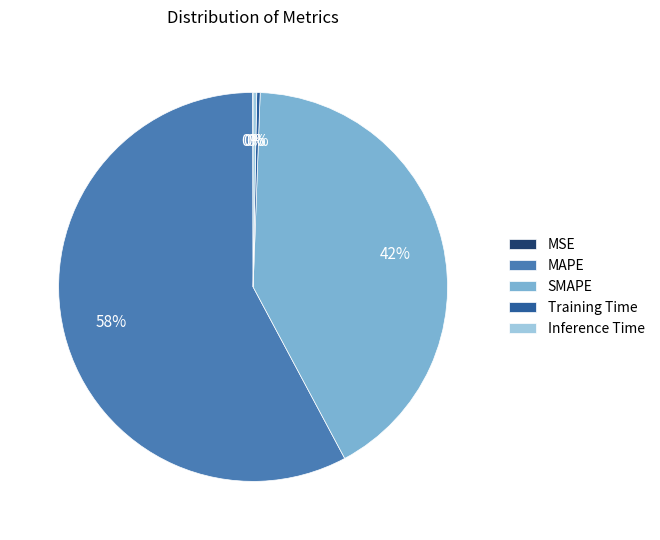

What is the largest slice in the pie chart?

MAPE